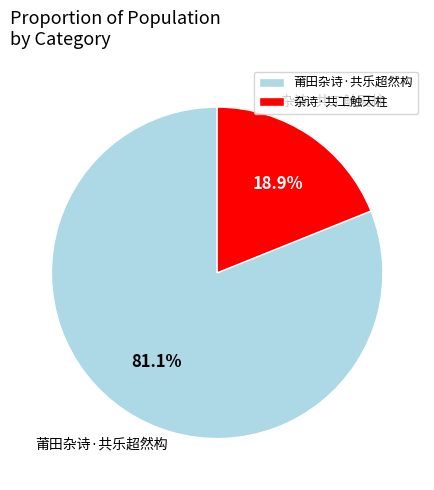

Which category has the smallest portion of the pie?

杂诗·共工触天柱